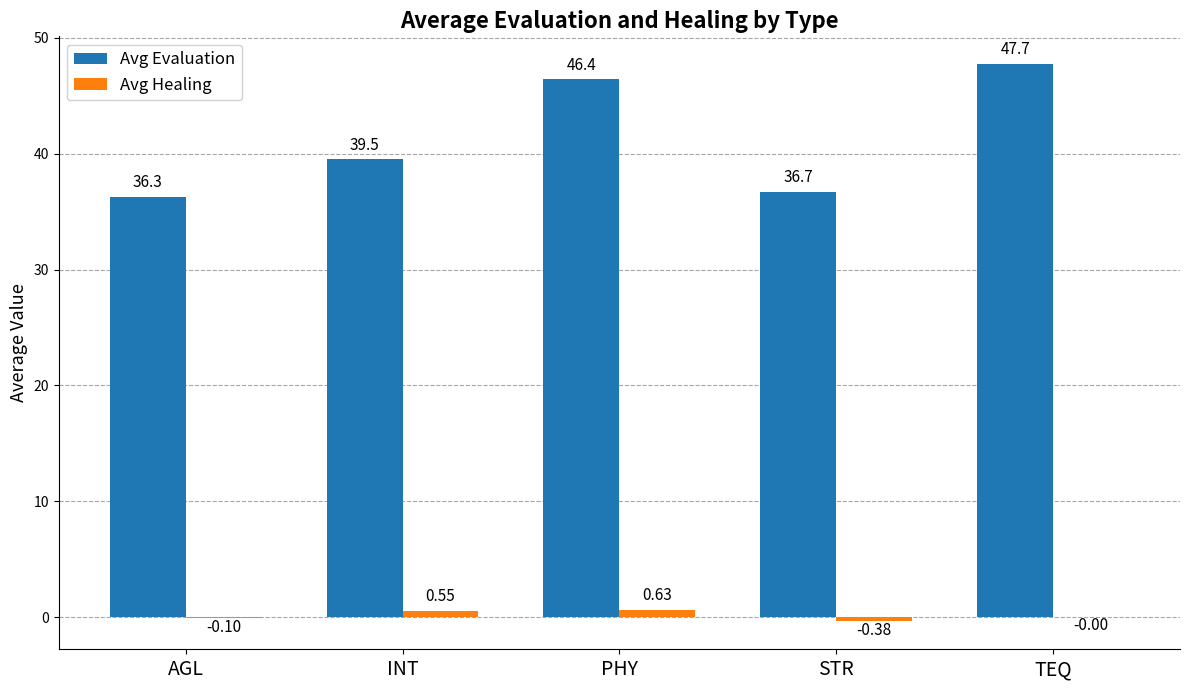

What is the sum of the Avg Healing values at INT and PHY?

1.2